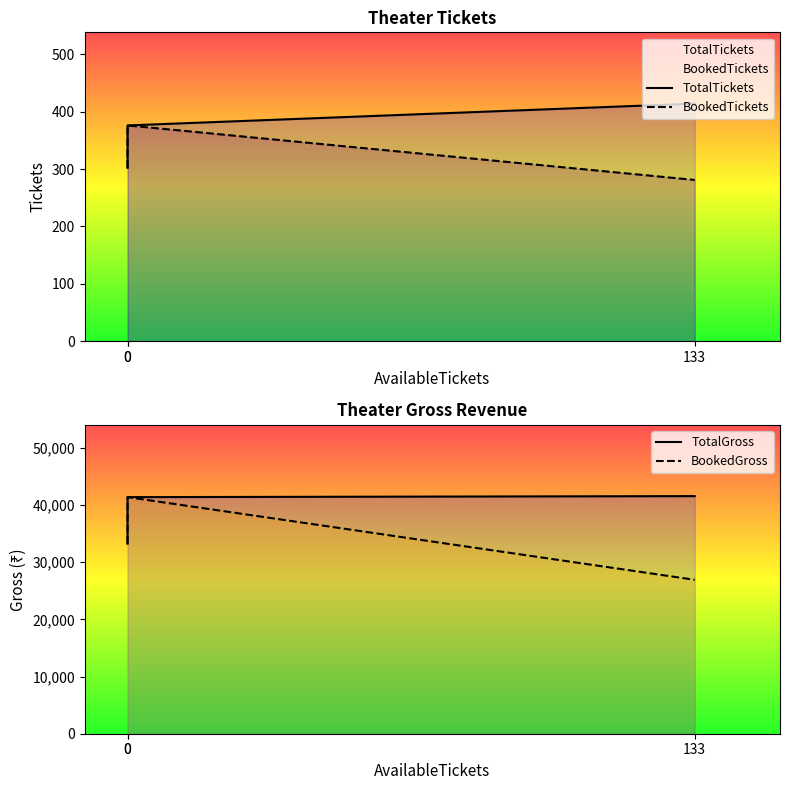

Which has a higher value, 0 or 133?

133